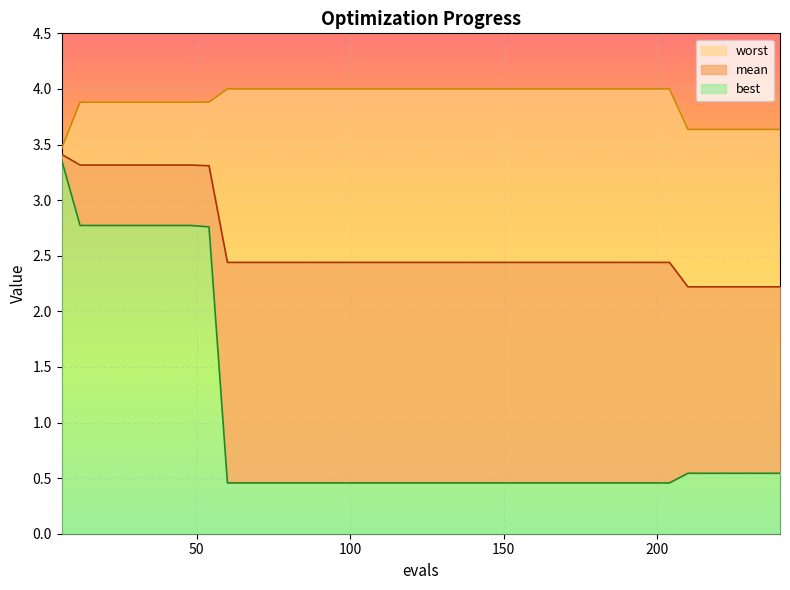

List the series in order of their overall mean, lowest first.

best, mean, worst